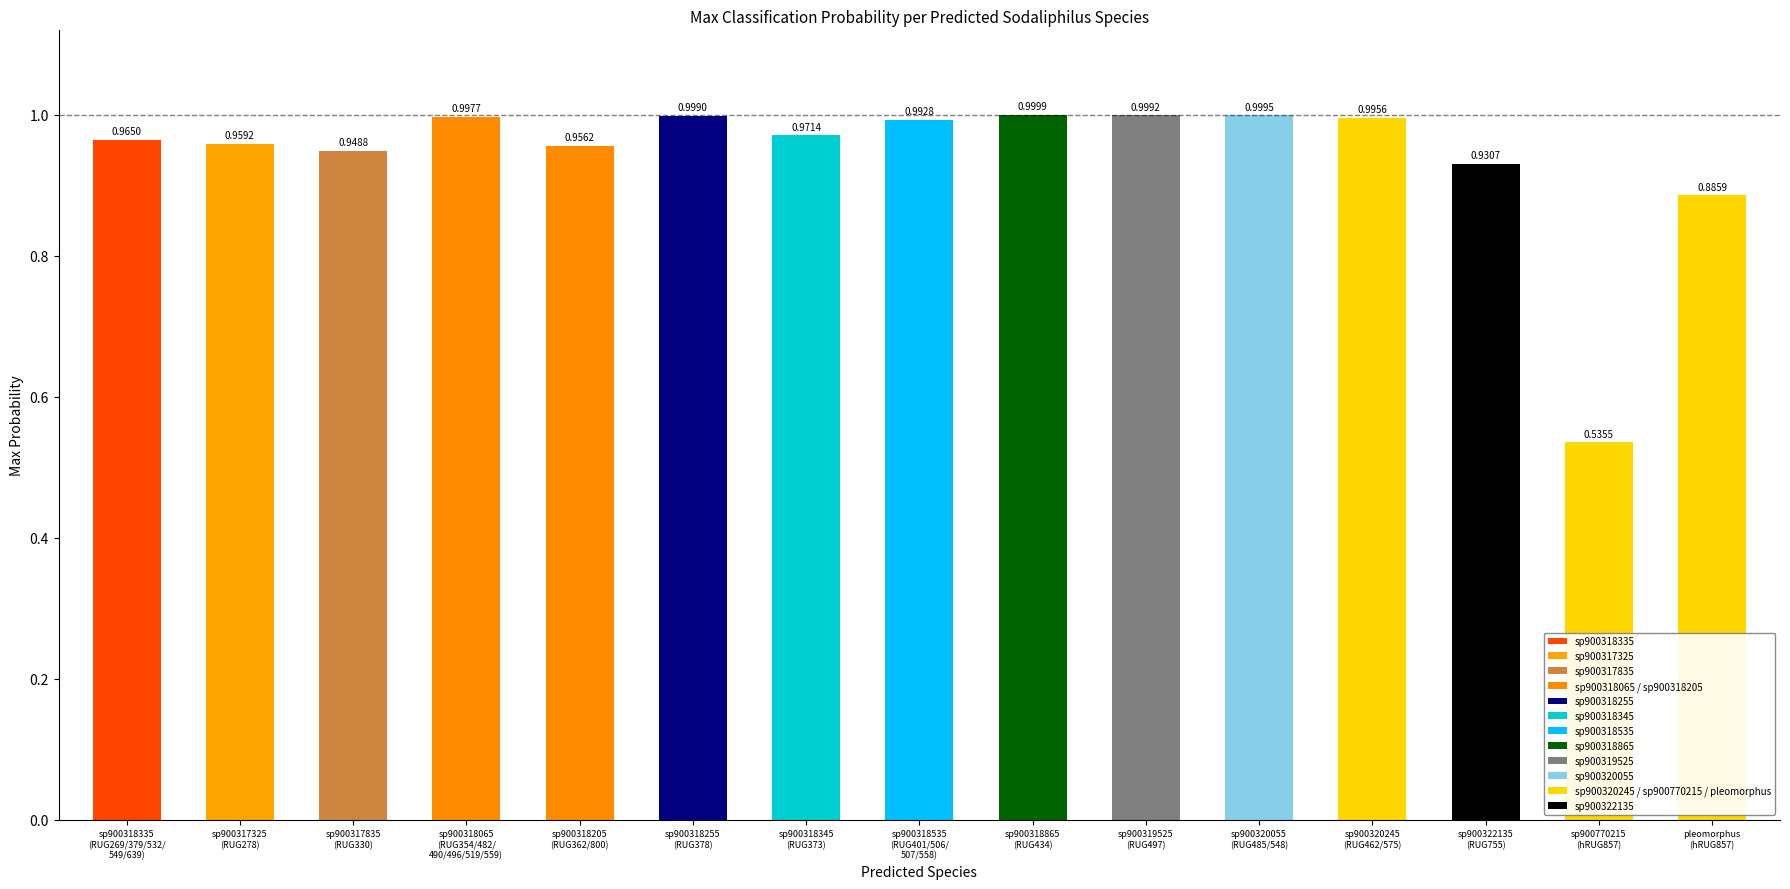

True or false: the data shows 1.0 at s__Sodaliphilus sp900318345.

True